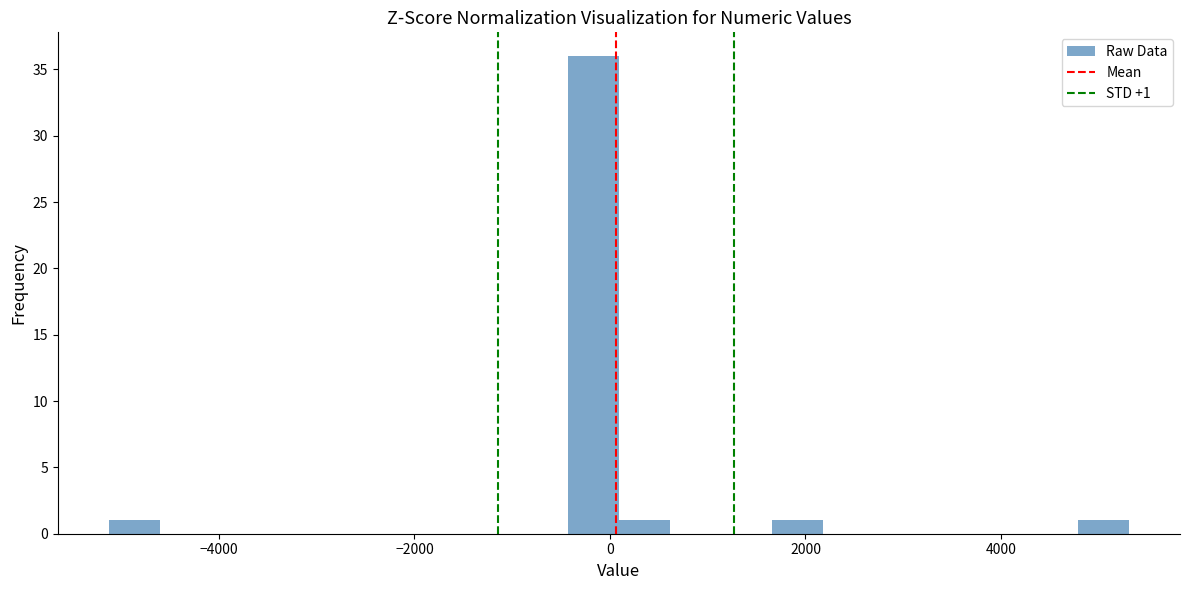

Read against the x-axis, roughly where is the centre of the tallest bar?

-200